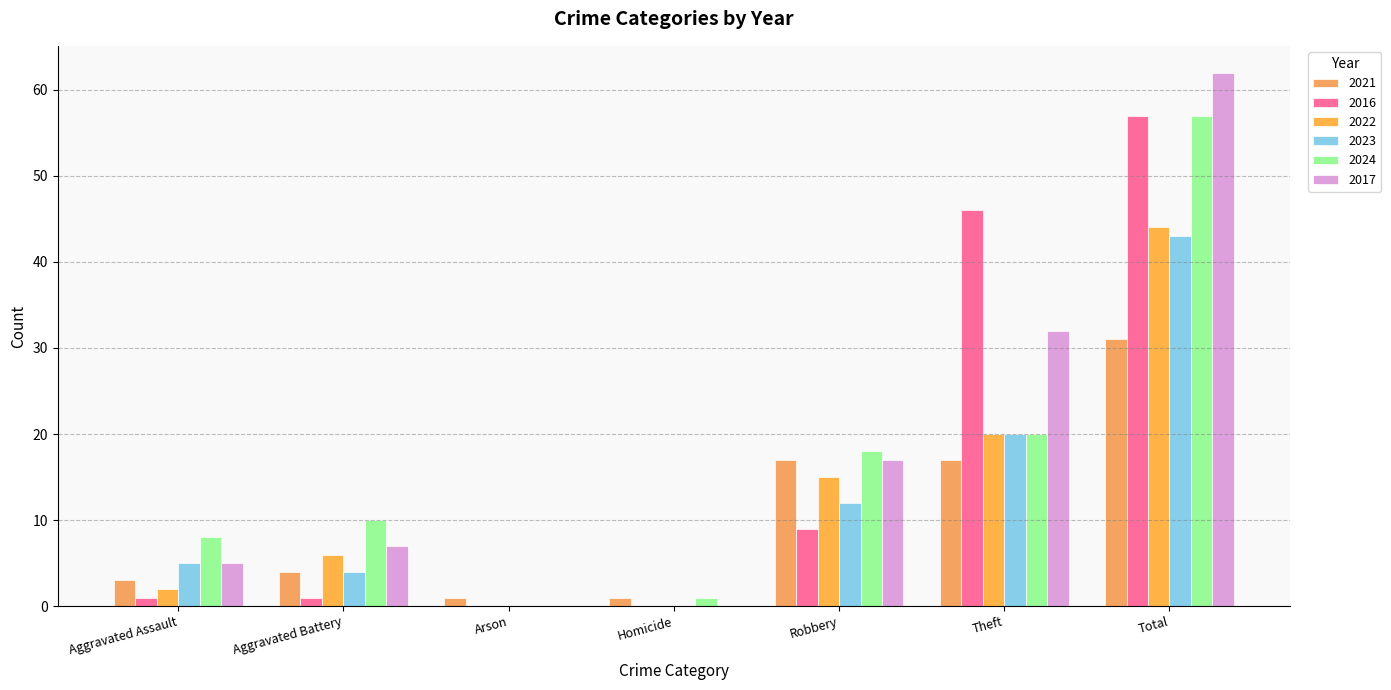

What is the value of the 2017 bar at the 5th from the left?

17